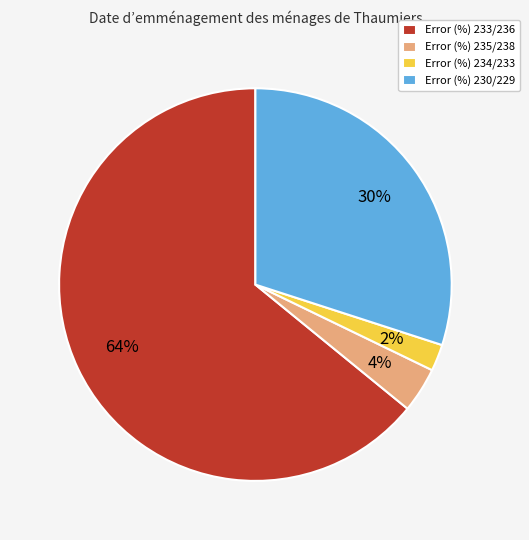

How many slices are in this pie chart?

4